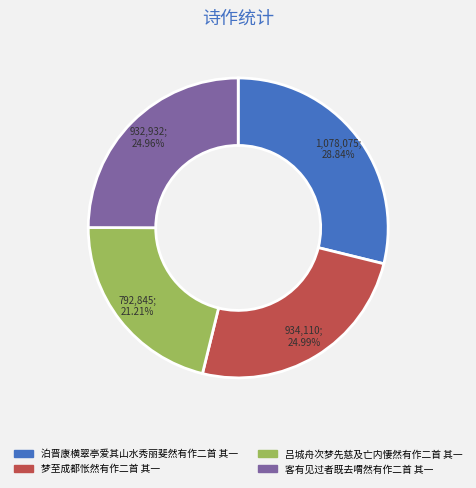

True or false: 吕城舟次梦先慈及亡内悽然有作二首 其一 accounts for 7% of the total.

False